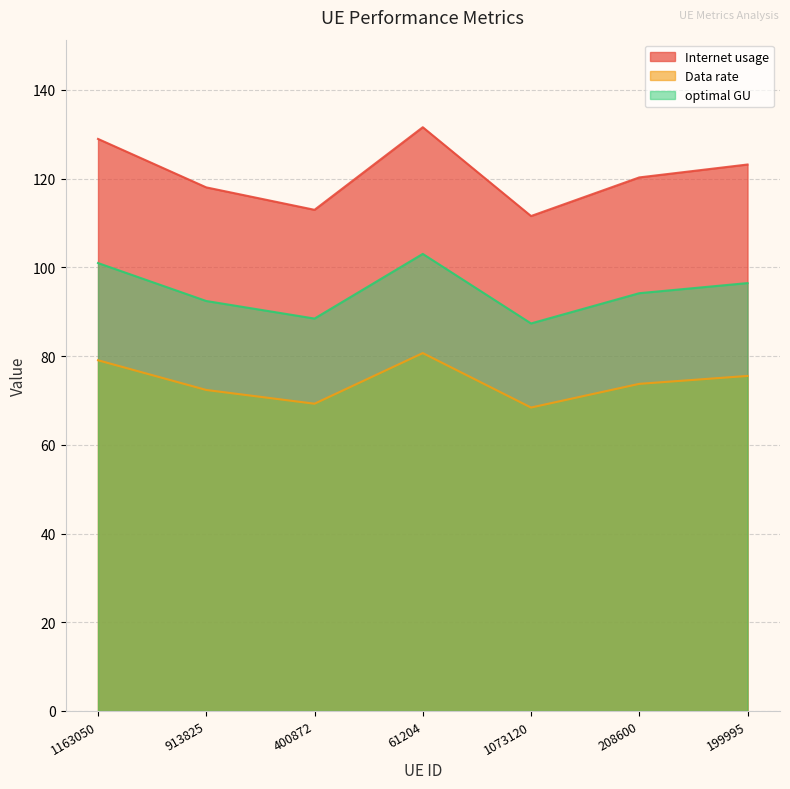

What is the label of the 4th point from the right?

61204